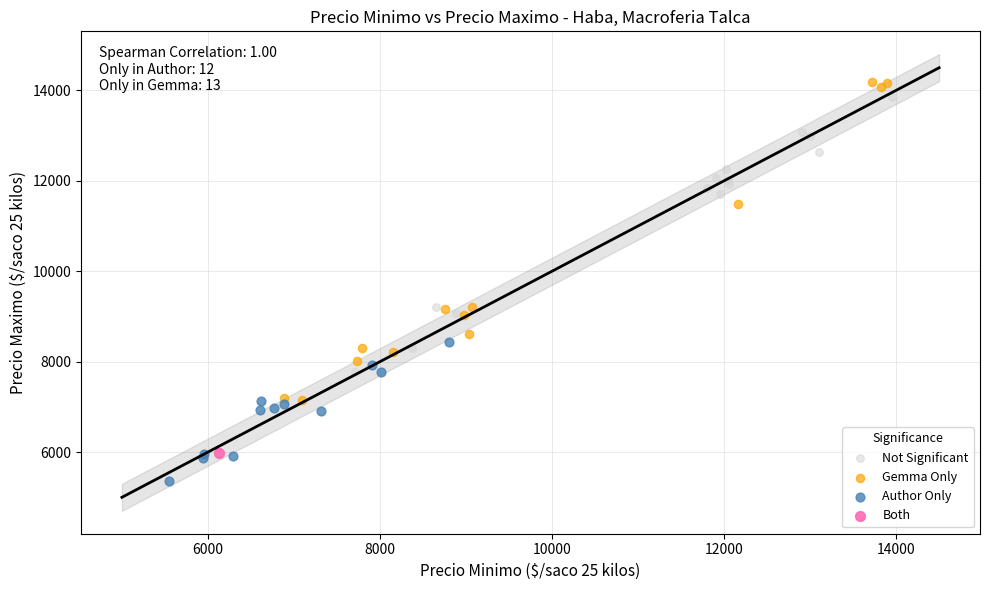

Which series reaches the minimum Y coordinate?

Author Only